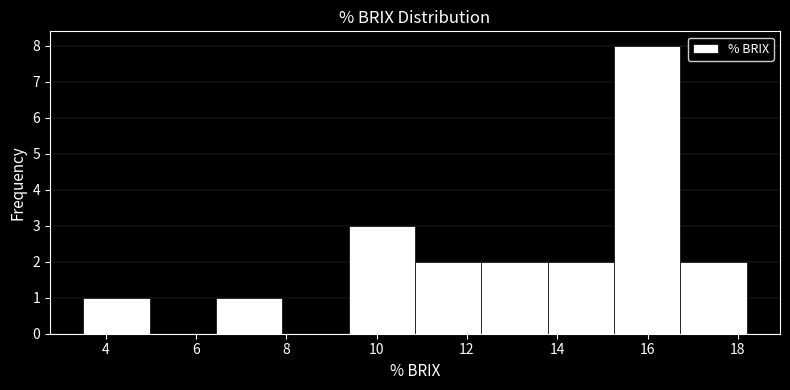

What is the height of the bar covering 13.8 to 15.2 on the x-axis? Neither the bar edges nor the heights are printed on the chart, so give them approximately, as read against the axes.

2